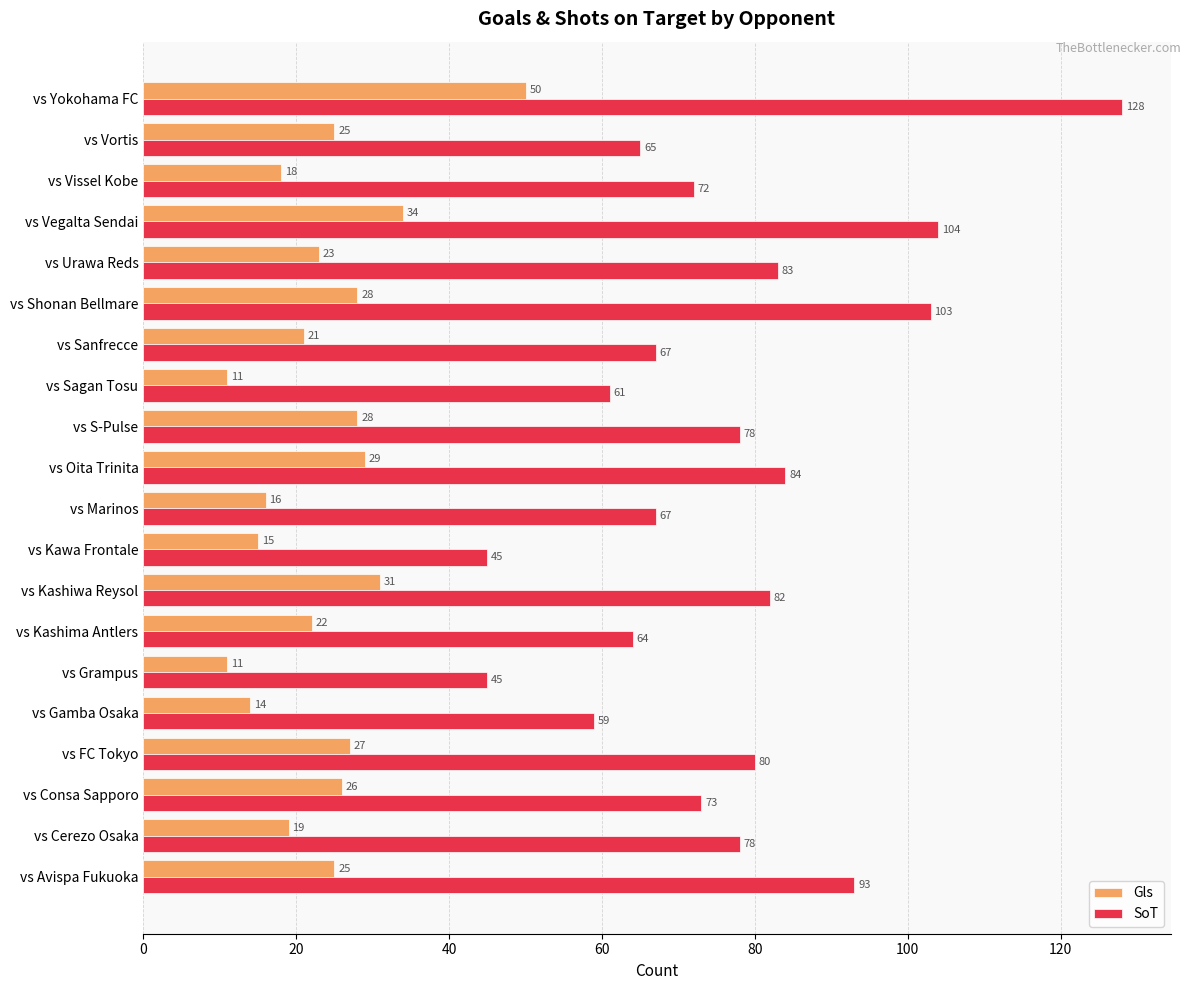

Between vs Sagan Tosu and vs Shonan Bellmare, which series saw the biggest shift?

SoT